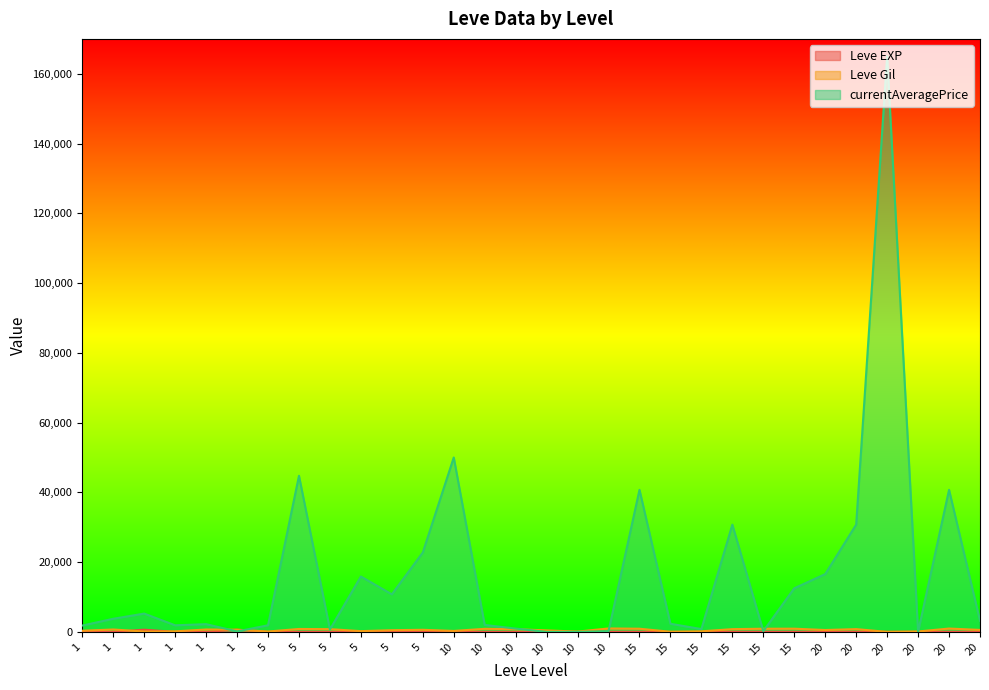

Reading left to right, extract all data points from this chart.

Leve EXP: 1.0	1.0	630.0	1.0	1.0	630.0	4.0	6.0	2.0	5.0	2.0	3.0	4.0	7.0	3.0	9.0	13.0	9.0	18.0	13.0	7.0	24.0	18.0	14.0	9.0	16.0	28.0	17.0	12.0	8.0
Leve Gil: 330.0	690.0	112.0	160.0	690.0	630.0	110.0	840.0	790.0	220.0	490.0	600.0	280.0	880.0	780.0	430.0	90.0	990.0	910.0	40.0	170.0	790.0	910.0	920.0	540.0	800.0	10.0	120.0	960.0	570.0
currentAveragePrice: 1820.0	3763.0	5250.0	1893.0	2219.0	146.9	1894.0	44754.3	694.1	15879.5	10766.5	22766.7	50000.0	2000.0	950.0	0.0	0.0	208.1	40731.2	2330.0	816.6	30751.8	208.1	12506.5	16577.0	30751.8	165000.0	0.0	40731.2	3187.7